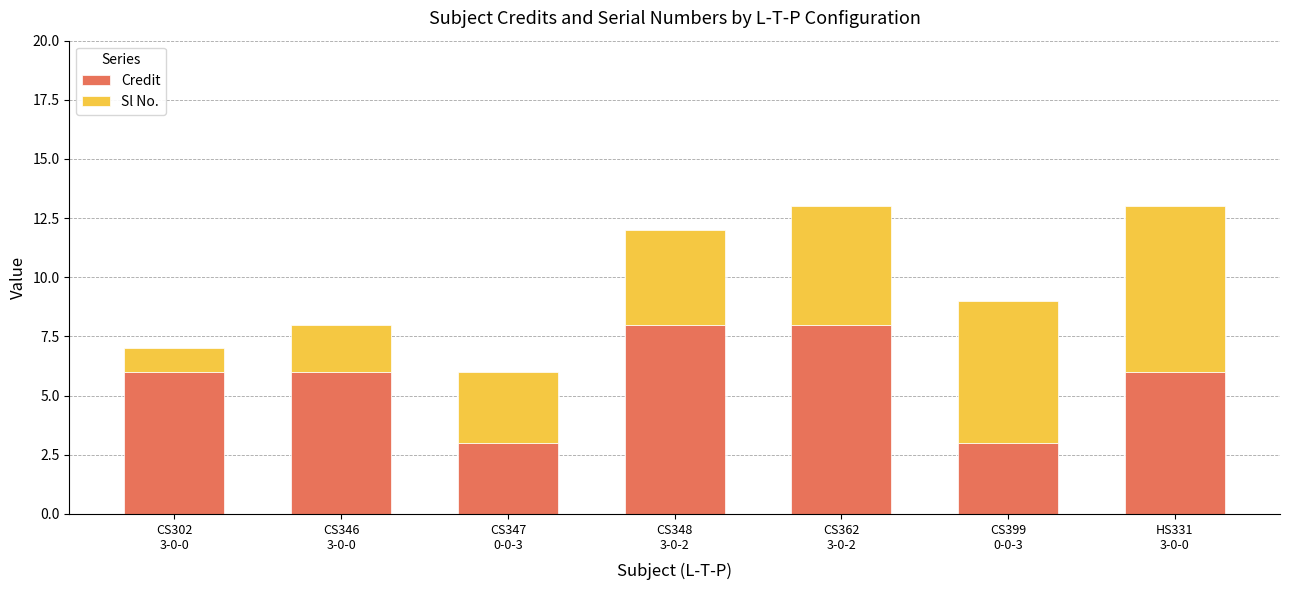

What is the lowest value of the Credit series?

3